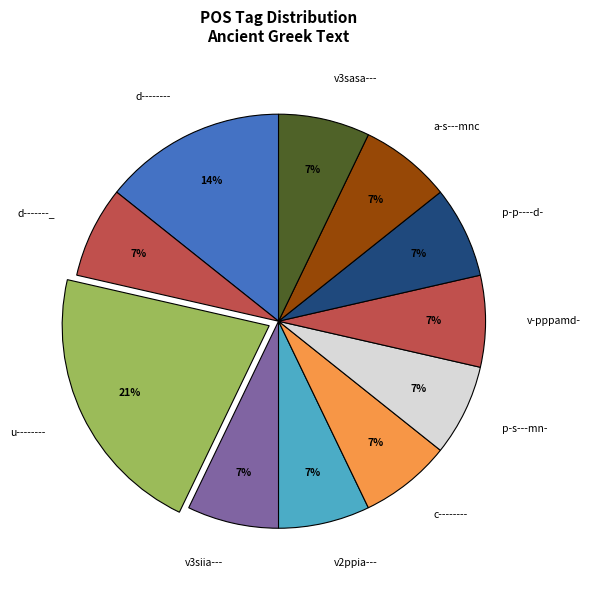

True or false: u-------- accounts for 29% of the total.

False